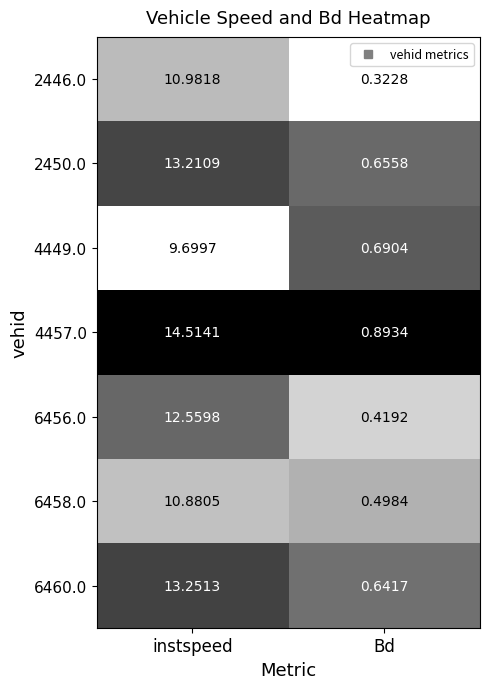

Is the value of 6458.0 at instspeed greater than the value of 4449.0 at Bd?

Yes